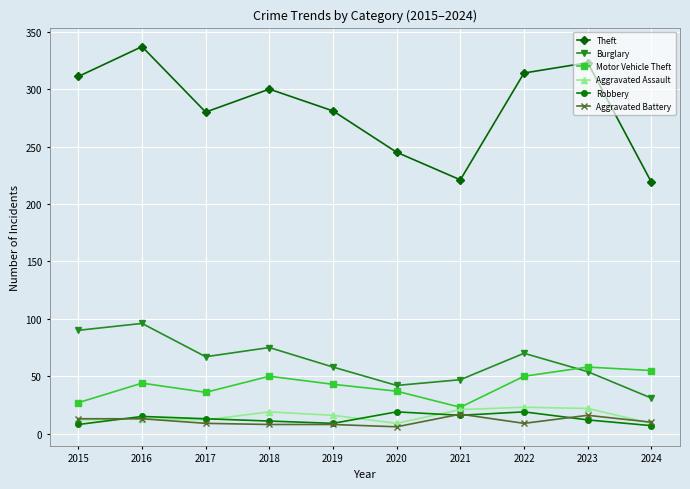

What is the highest value of the Aggravated Assault series?

23